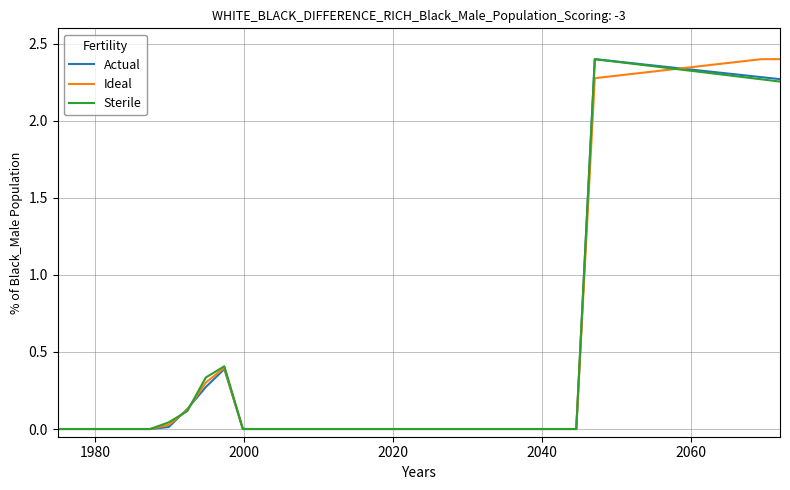

Reading left to right, what are all the values shown in this chart?

Actual: 0.0	0.0	0.0	0.0	0.0	0.0	0.0	0.1	0.3	0.4	0.0	0.0	0.0	0.0	0.0	0.0	0.0	0.0	0.0	0.0	0.0	0.0	0.0	0.0	0.0	0.0	0.0	0.0	0.0	2.4	2.4	2.4	2.4	2.3	2.3	2.3	2.3	2.3	2.3	2.3
Ideal: 0.0	0.0	0.0	0.0	0.0	0.0	0.0	0.1	0.3	0.4	0.0	0.0	0.0	0.0	0.0	0.0	0.0	0.0	0.0	0.0	0.0	0.0	0.0	0.0	0.0	0.0	0.0	0.0	0.0	2.3	2.3	2.3	2.3	2.3	2.3	2.4	2.4	2.4	2.4	2.4
Sterile: 0.0	0.0	0.0	0.0	0.0	0.0	0.0	0.1	0.3	0.4	0.0	0.0	0.0	0.0	0.0	0.0	0.0	0.0	0.0	0.0	0.0	0.0	0.0	0.0	0.0	0.0	0.0	0.0	0.0	2.4	2.4	2.4	2.4	2.3	2.3	2.3	2.3	2.3	2.3	2.3